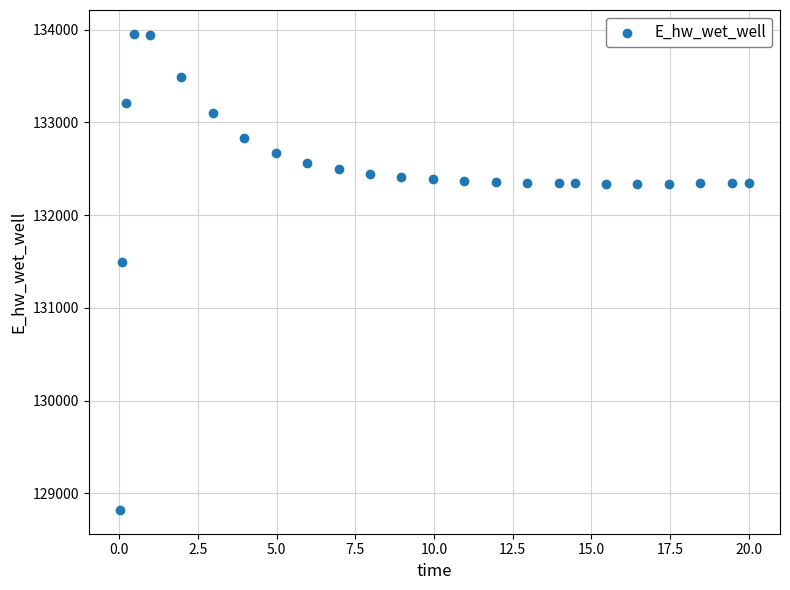

What is the range of X values (max minus min)?

20.0